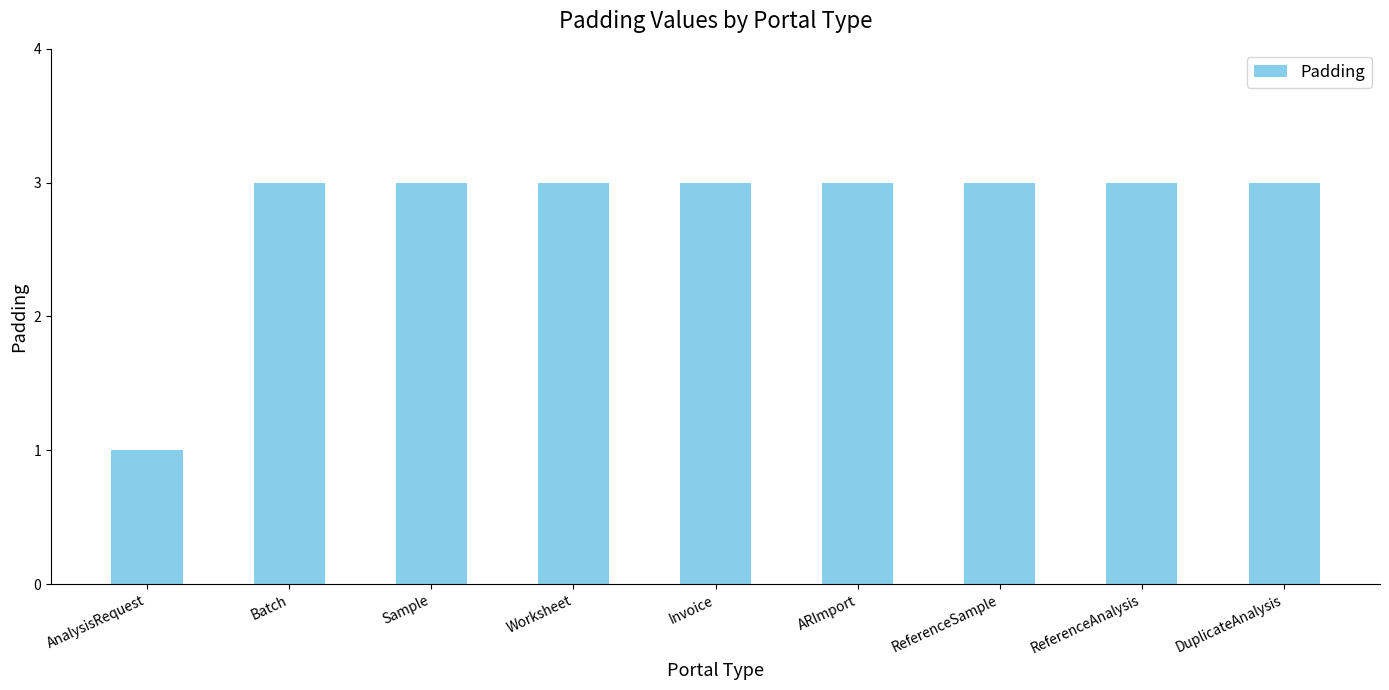

What is the sum of the values at ReferenceAnalysis and Worksheet?

6